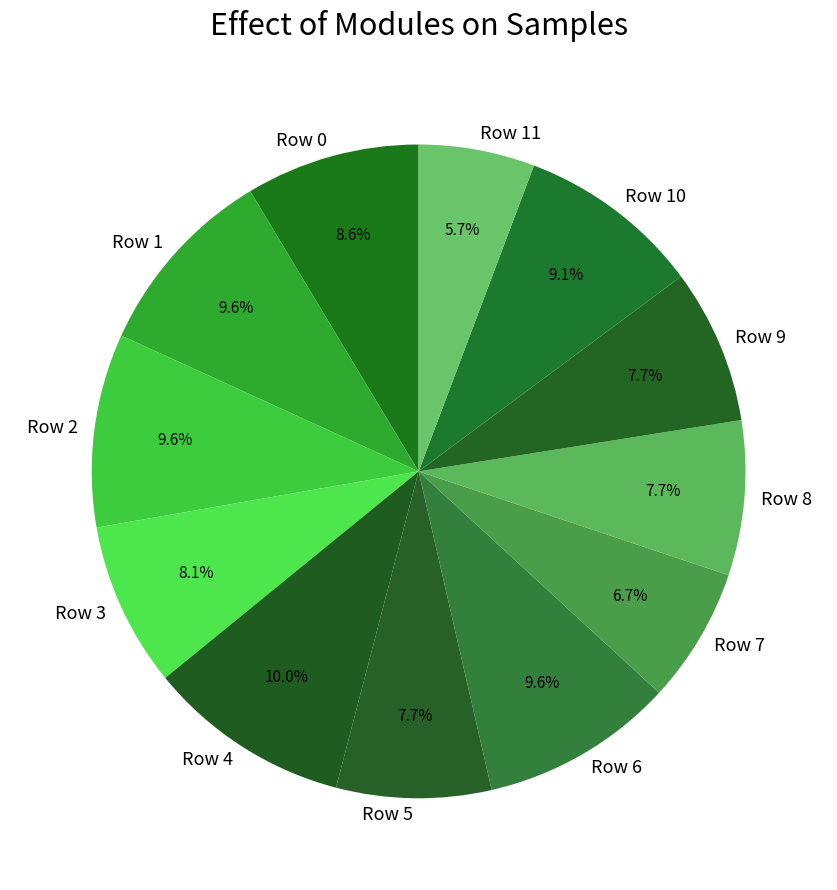

Is the sum of Row 2 and Row 7 greater than half?

No